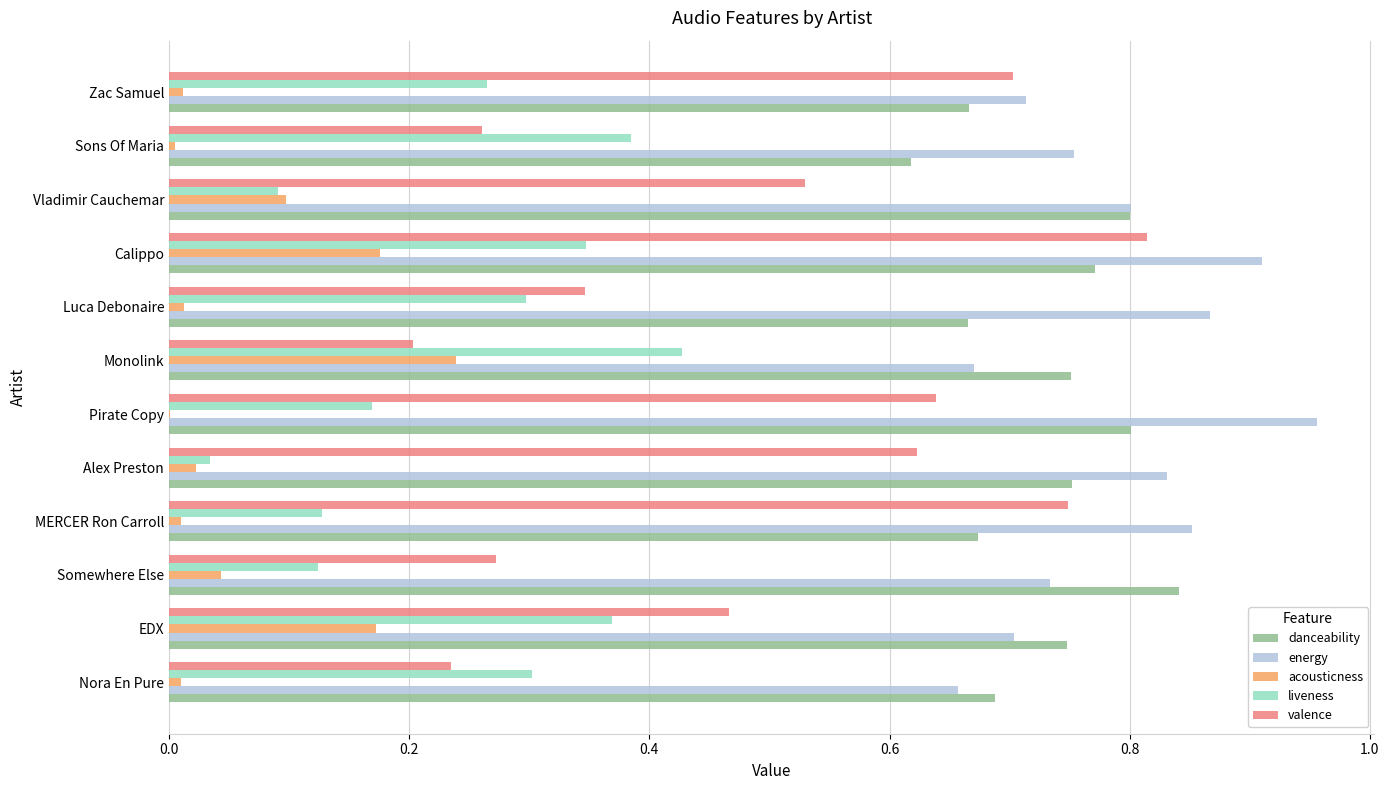

Which series changed the most between Monolink and Calippo?

valence